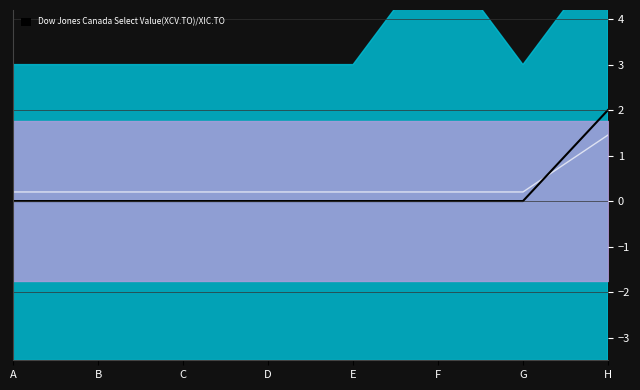

Rank the series at E from lowest to highest value.

main_signal, center_line